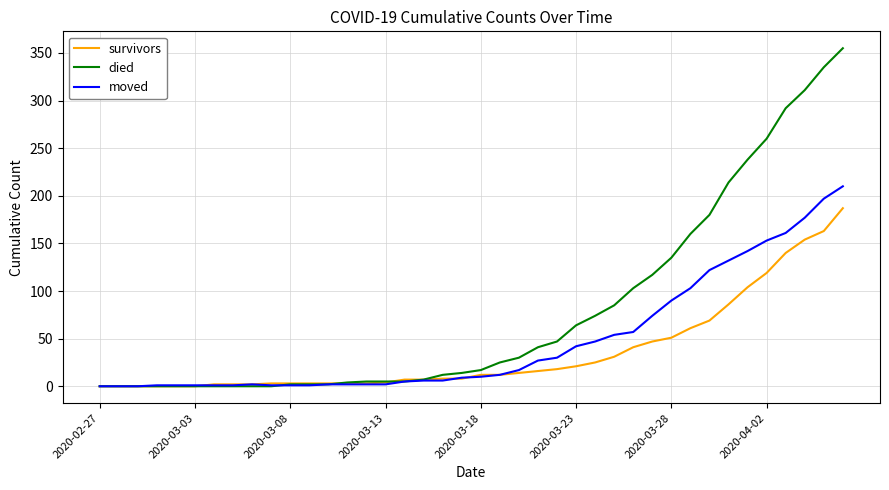

List the series in order of their overall mean, highest first.

died, moved, survivors